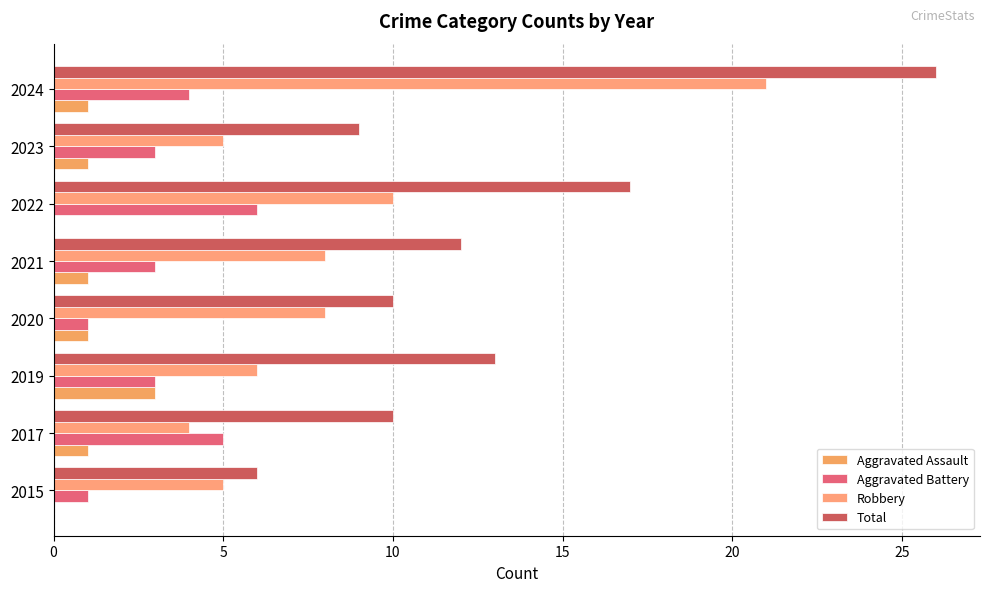

How many Aggravated Assault values are between 1 and 2?

5